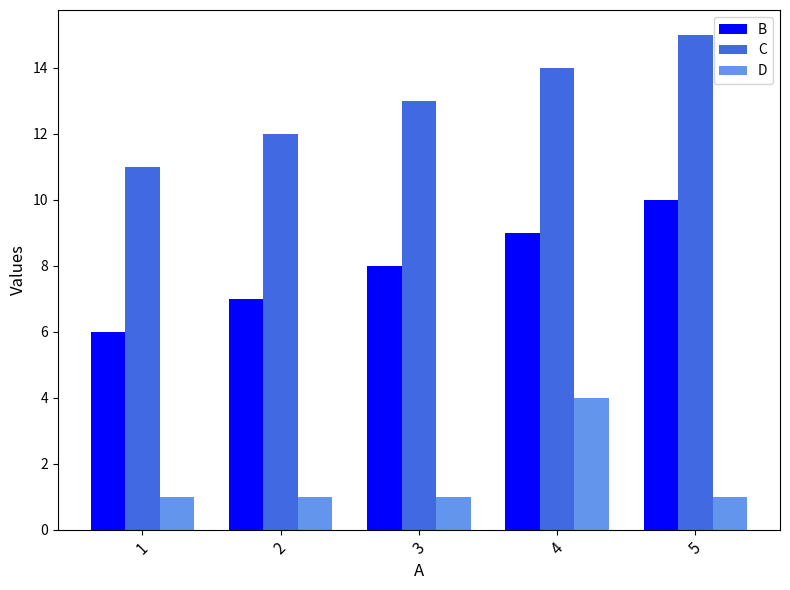

Which series has the largest total across all categories?

C